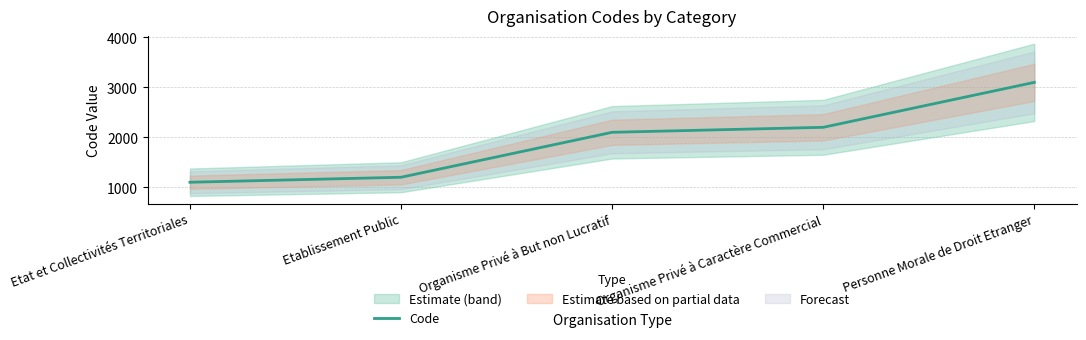

Which category has the highest value across all series?

Personne Morale de Droit Etranger